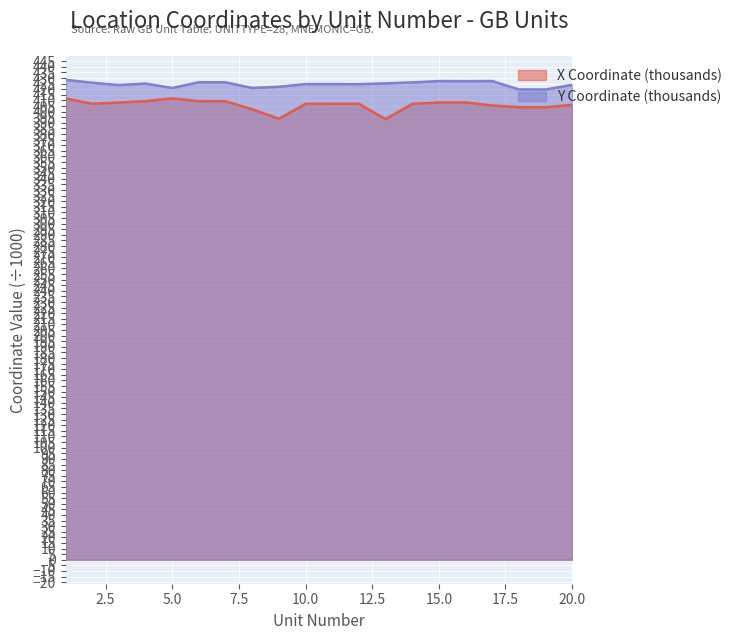

Reading left to right, what are all the values shown in this chart?

X Coordinate (thousands): 411.7	407.0	408.1	409.3	411.8	409.3	409.3	402.1	393.6	406.9	407.0	407.0	393.3	406.9	408.2	408.2	405.4	404.0	403.8	406.1
Y Coordinate (thousands): 428.4	425.8	423.7	425.1	421.1	426.2	426.1	421.1	422.2	424.6	424.5	424.5	425.2	426.1	427.3	427.2	427.3	419.8	419.8	423.9